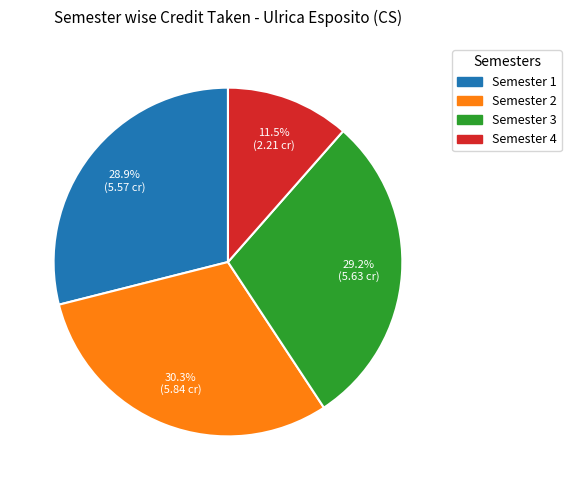

How many slices are in this pie chart?

4